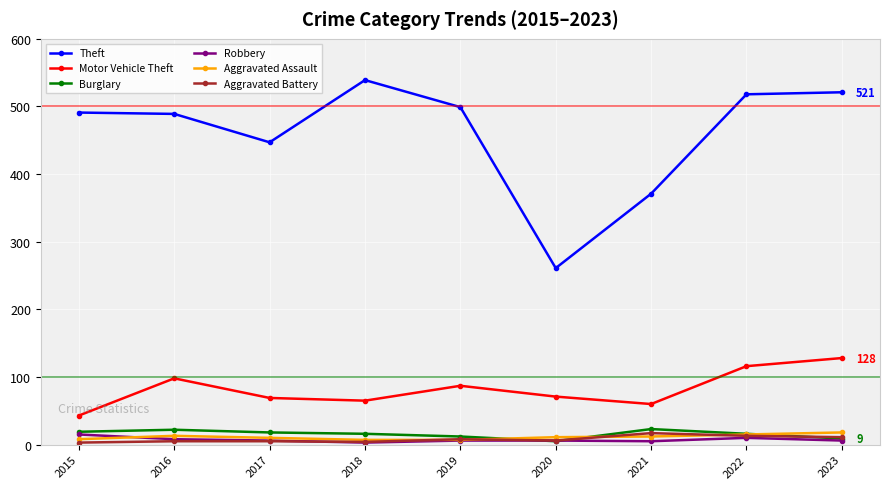

True or false: Theft and Aggravated Battery cross at least once.

False